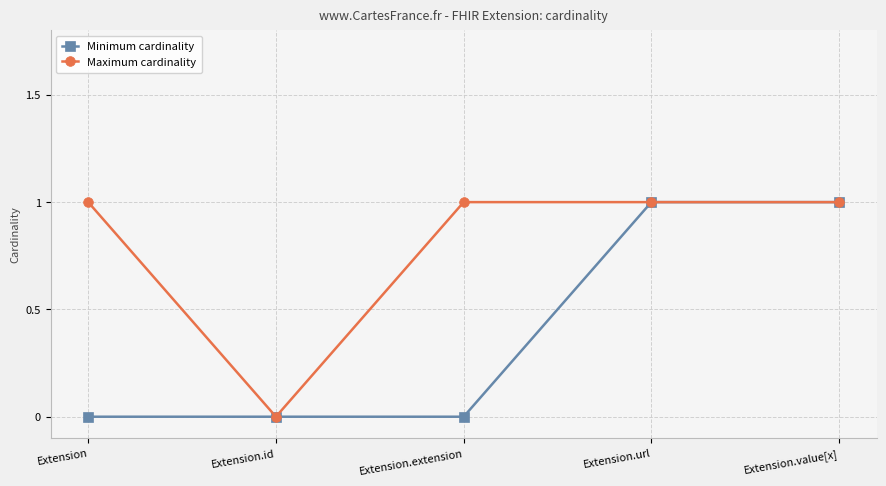

What is the sum of the Maximum cardinality values at Extension.extension and Extension.id?

1